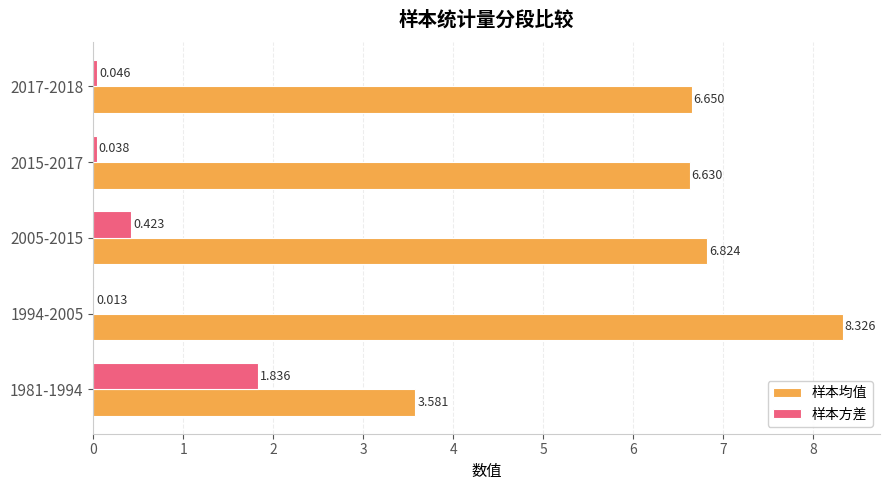

Is the value of 样本方差 at 2005-2015 greater than the value of 样本均值 at 2017-2018?

No